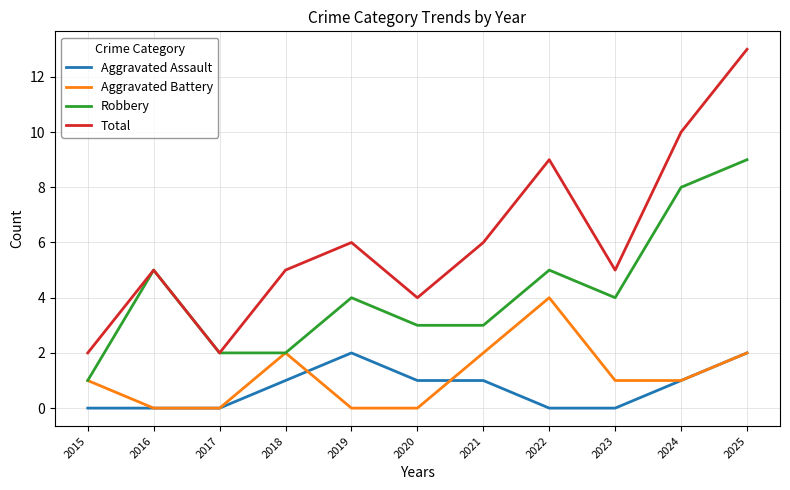

True or false: Aggravated Assault has more than 2 interior local peaks.

False